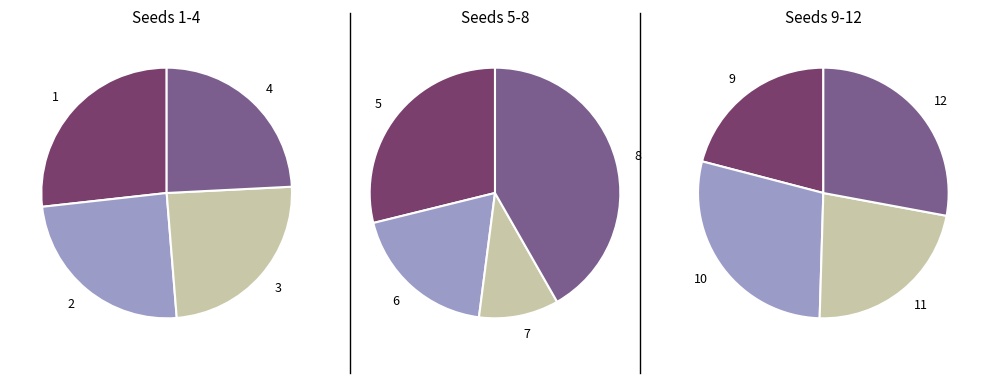

To the nearest percent, what is the average slice percentage?

8%